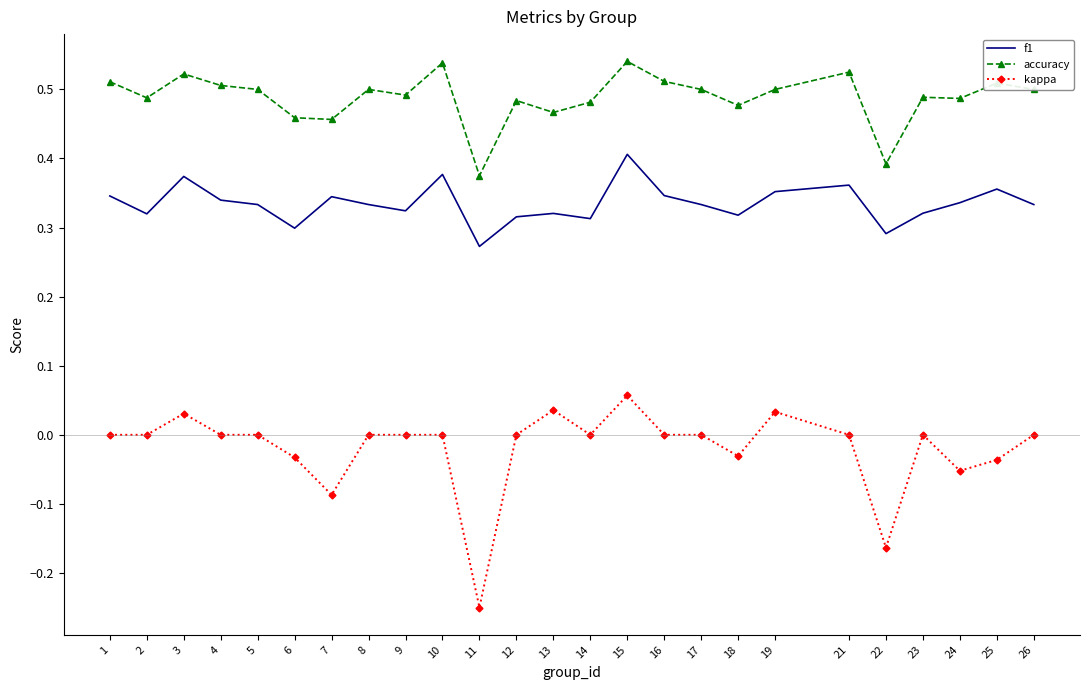

Rank the series by their maximum value, from highest to lowest.

accuracy, f1, kappa